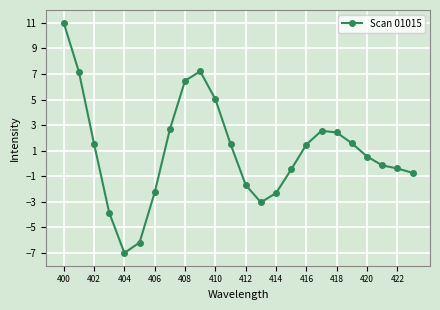

What is the value of the 23rd point from the left?

-0.4